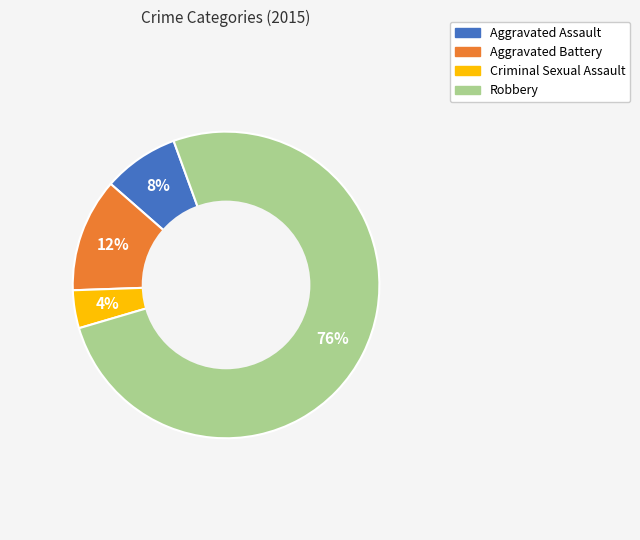

Which slice represents more than half of the pie?

Robbery